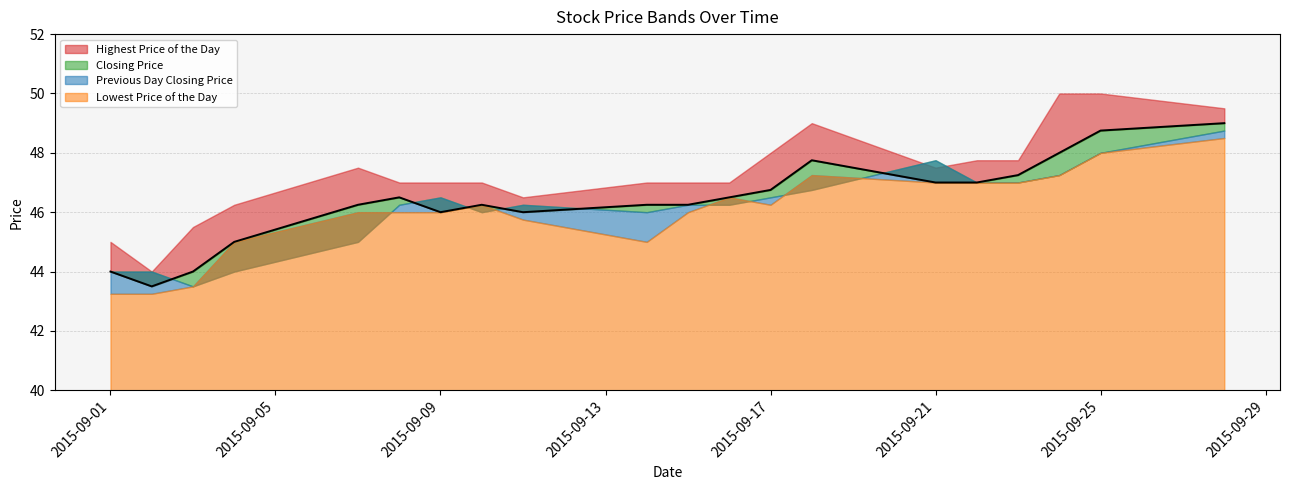

True or false: Closing Price has a value of 44.0 at 20150901.

True